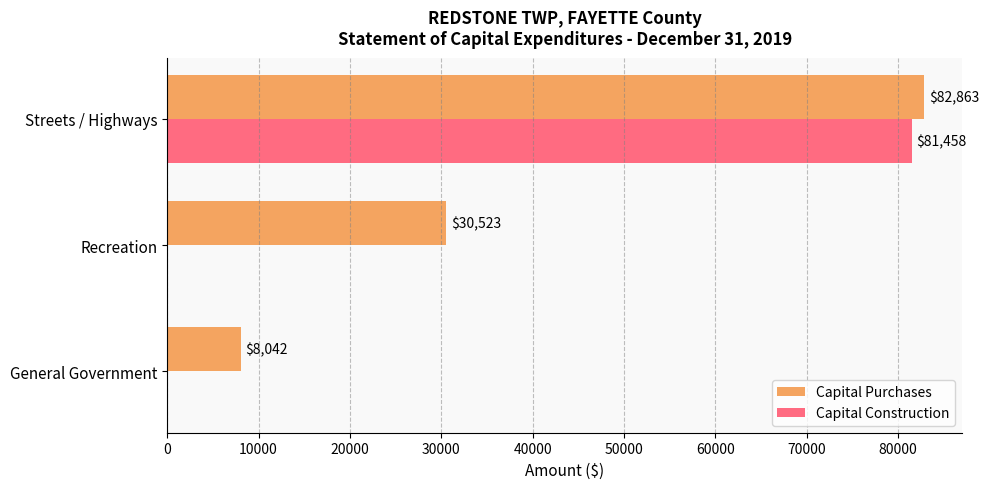

Between General Government and Recreation, which series saw the biggest shift?

Capital Purchases